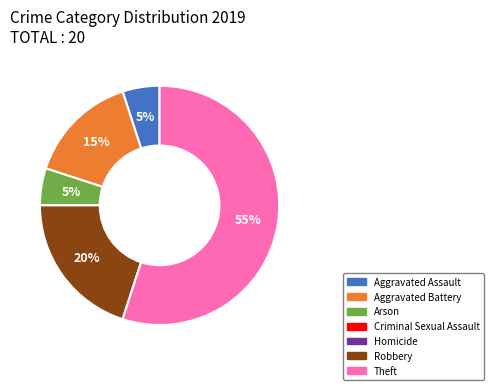

To the nearest percent, what is the average slice percentage?

14%